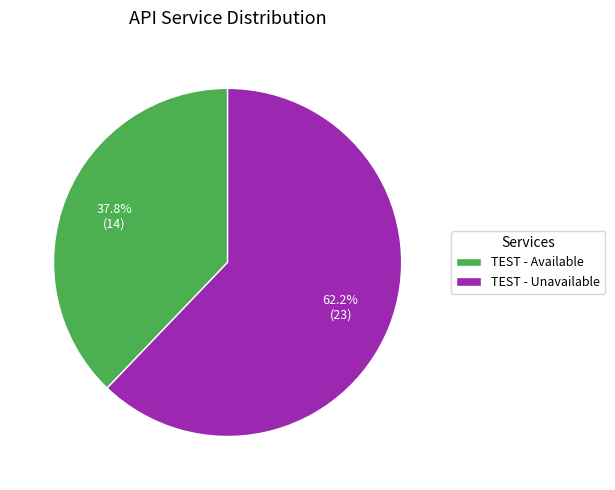

Count the number of slices in the pie.

2